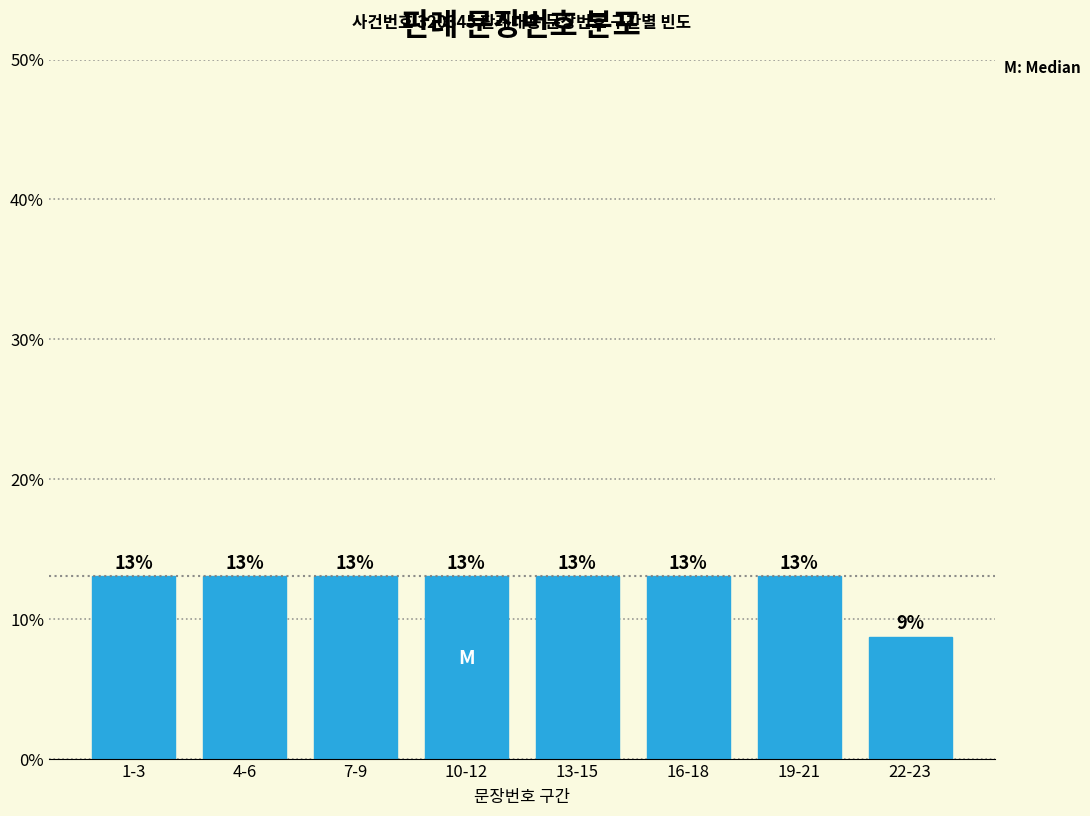

What position from the left is 10-12?

4